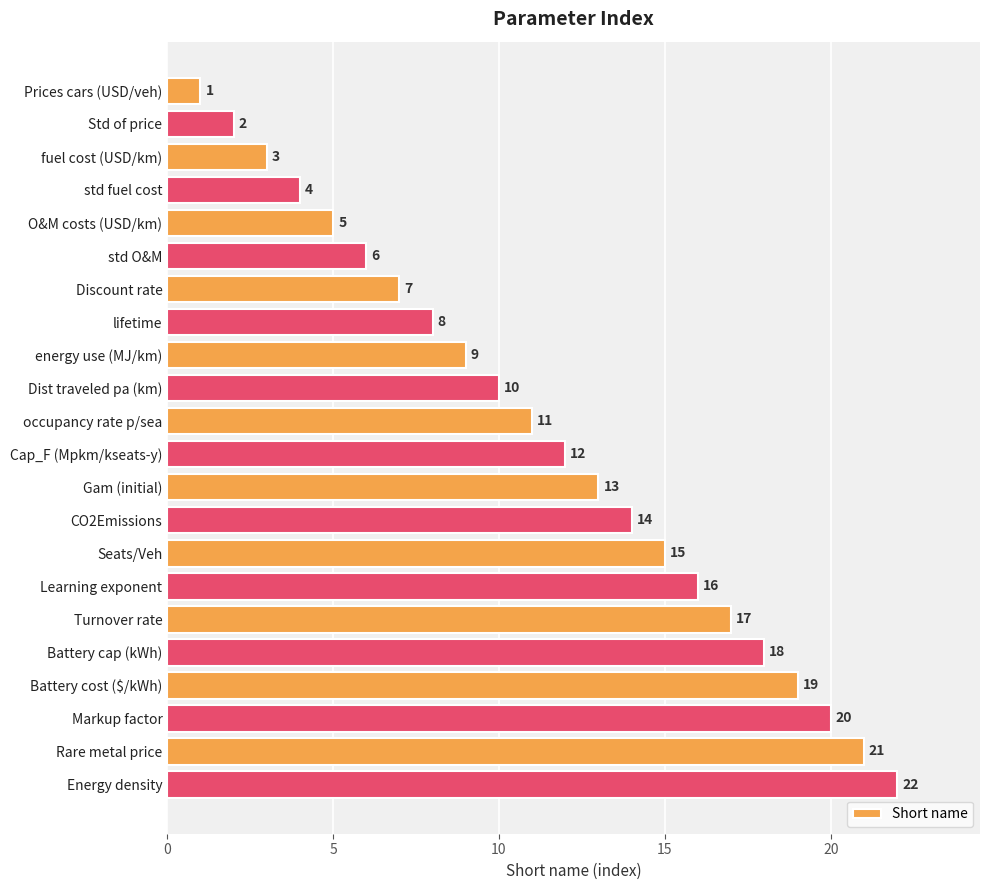

Rank the categories by value from lowest to highest.

Prices cars (USD/veh), Std of price, fuel cost (USD/km), std fuel cost, O&M costs (USD/km), std O&M, Discount rate, lifetime, energy use (MJ/km), Dist traveled pa (km), occupancy rate p/sea, Cap_F (Mpkm/kseats-y), Gam (initial), CO2Emissions, Seats/Veh, Learning exponent, Turnover rate, Battery cap (kWh), Battery cost ($/kWh), Markup factor, Rare metal price, Energy density